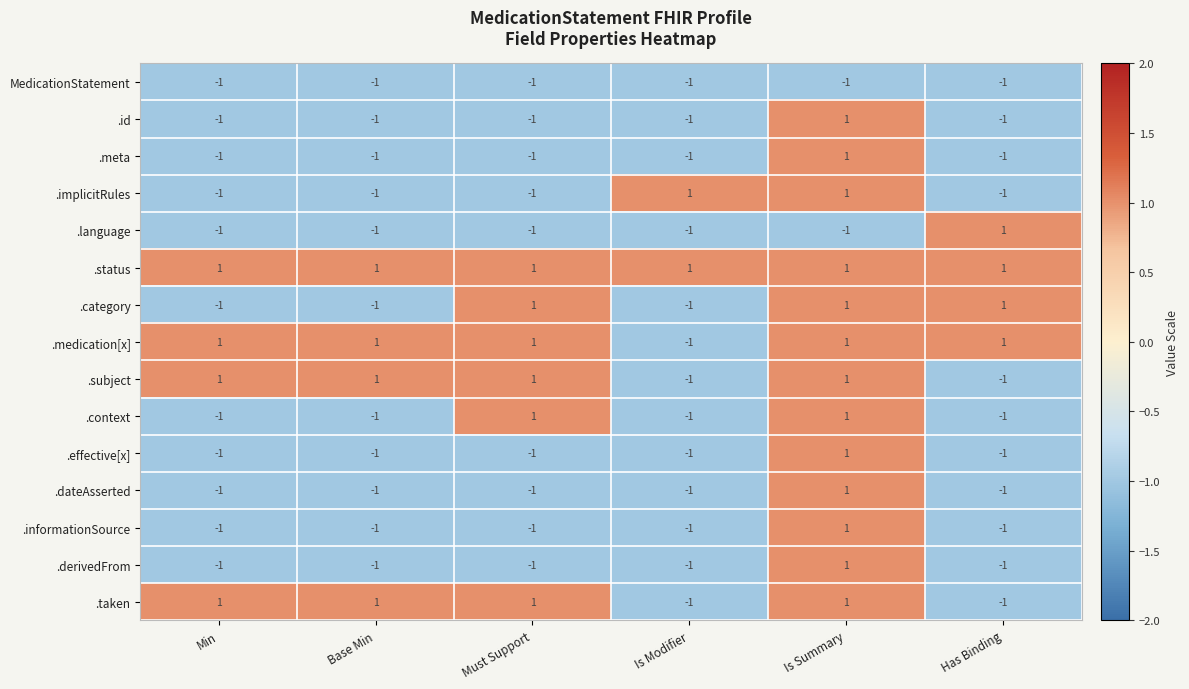

True or false: .dateAsserted has a value of -1 at Has Binding.

True